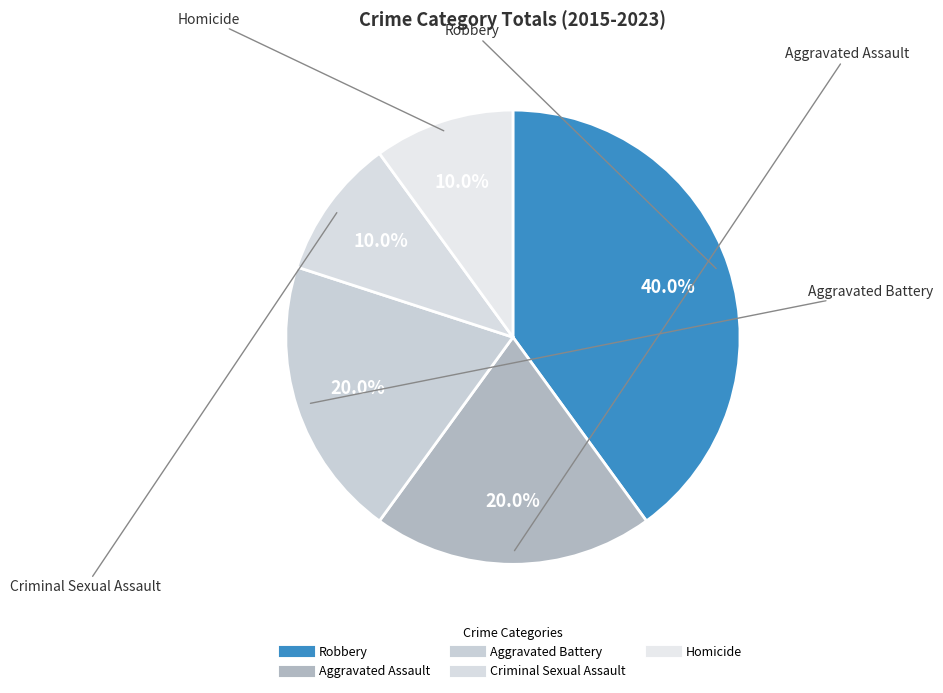

Count the number of slices in the pie.

5